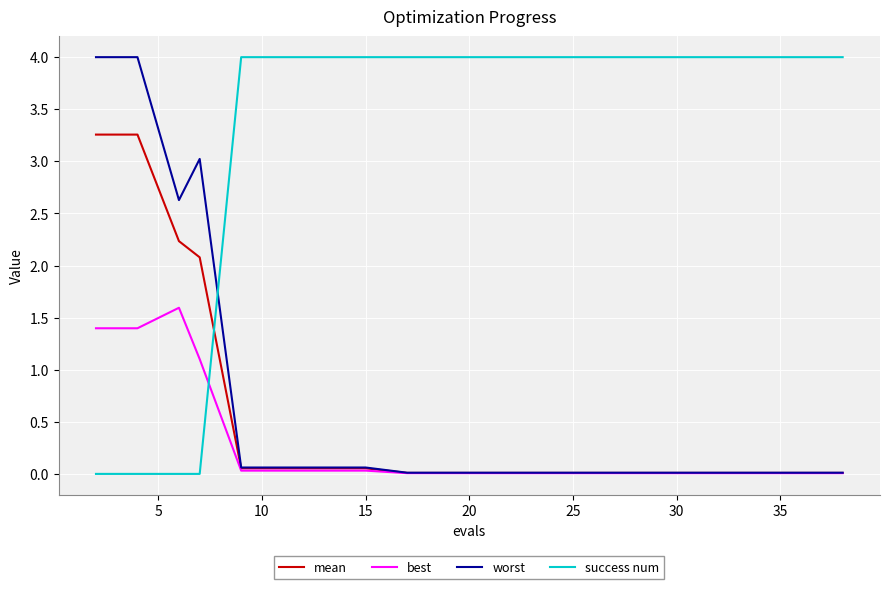

Is this an area chart (filled region under the line)?

No